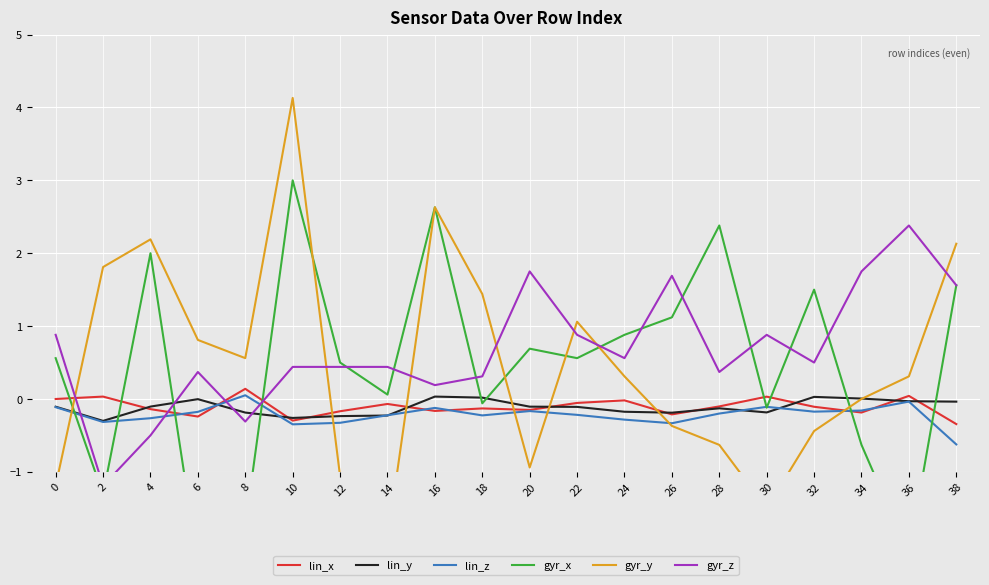

Is the value of gyr_x at 34 greater than the value of lin_y at 28?

No